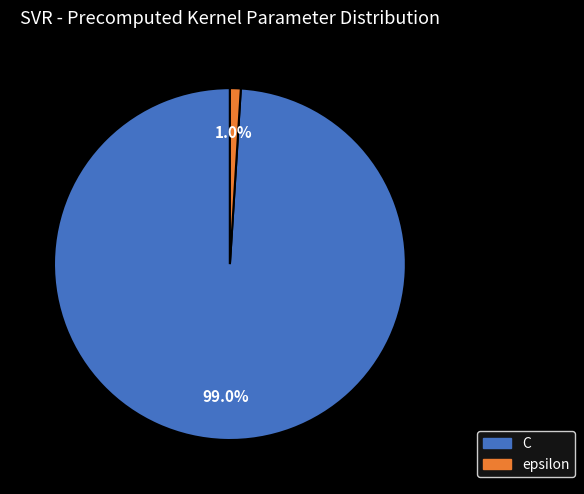

To the nearest percent, what is the combined percentage of C and epsilon?

100%